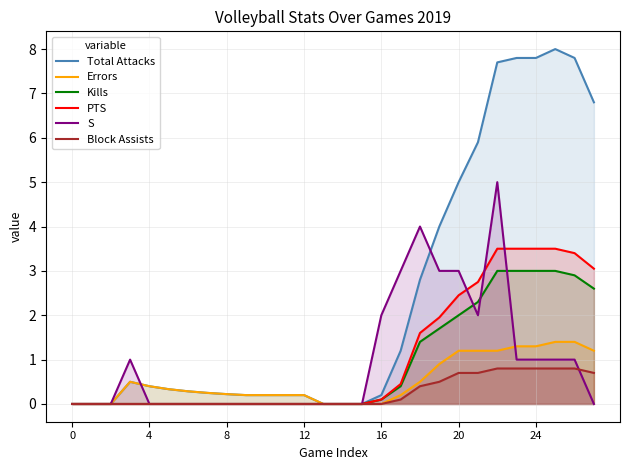

Between 8 and 22, which series saw the biggest shift?

Total Attacks